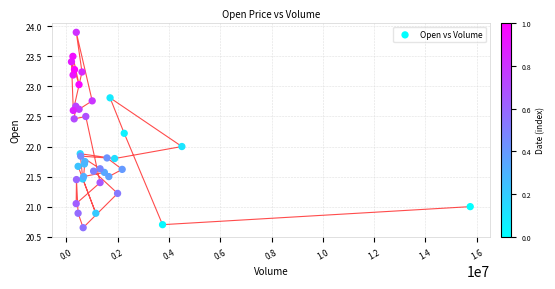

What is the range of X values (max minus min)?

15548400.0